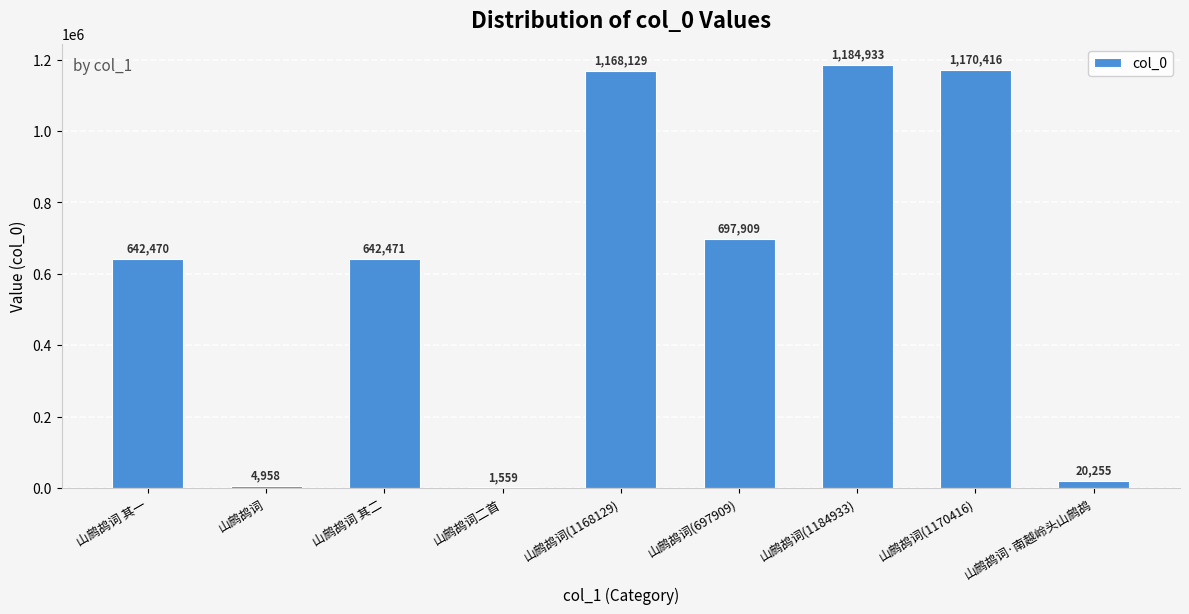

Is it true that the value at 山鹧鸪词 其一 is 383917?

False